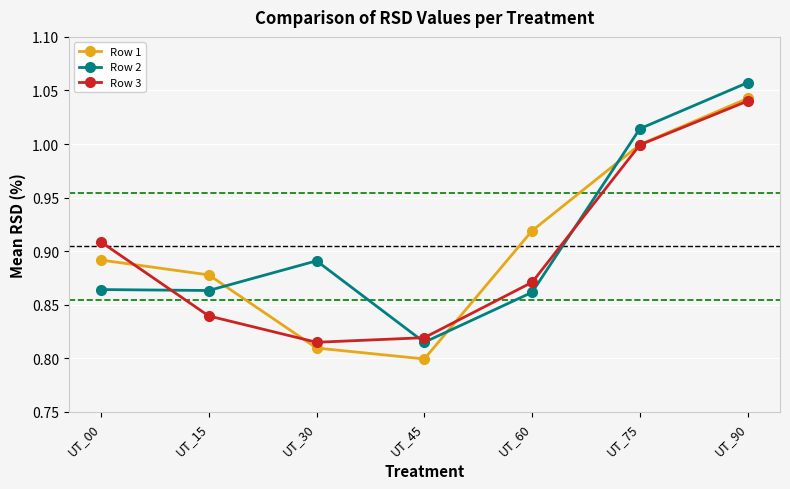

List the labels in order of Row 1 value, largest first.

UT_90, UT_75, UT_60, UT_00, UT_15, UT_30, UT_45